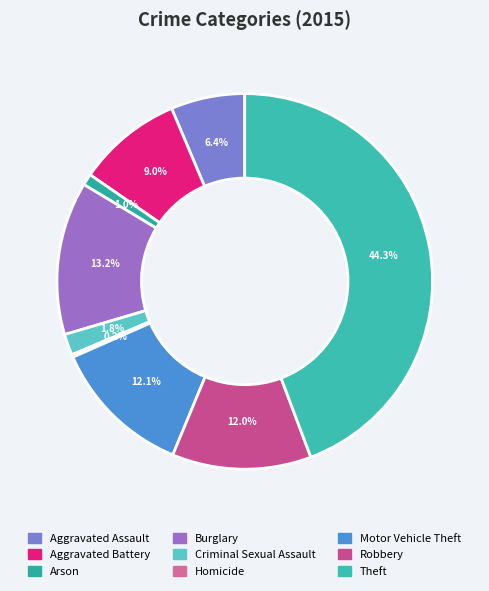

Combined, do Aggravated Battery and Theft account for over 50%?

Yes